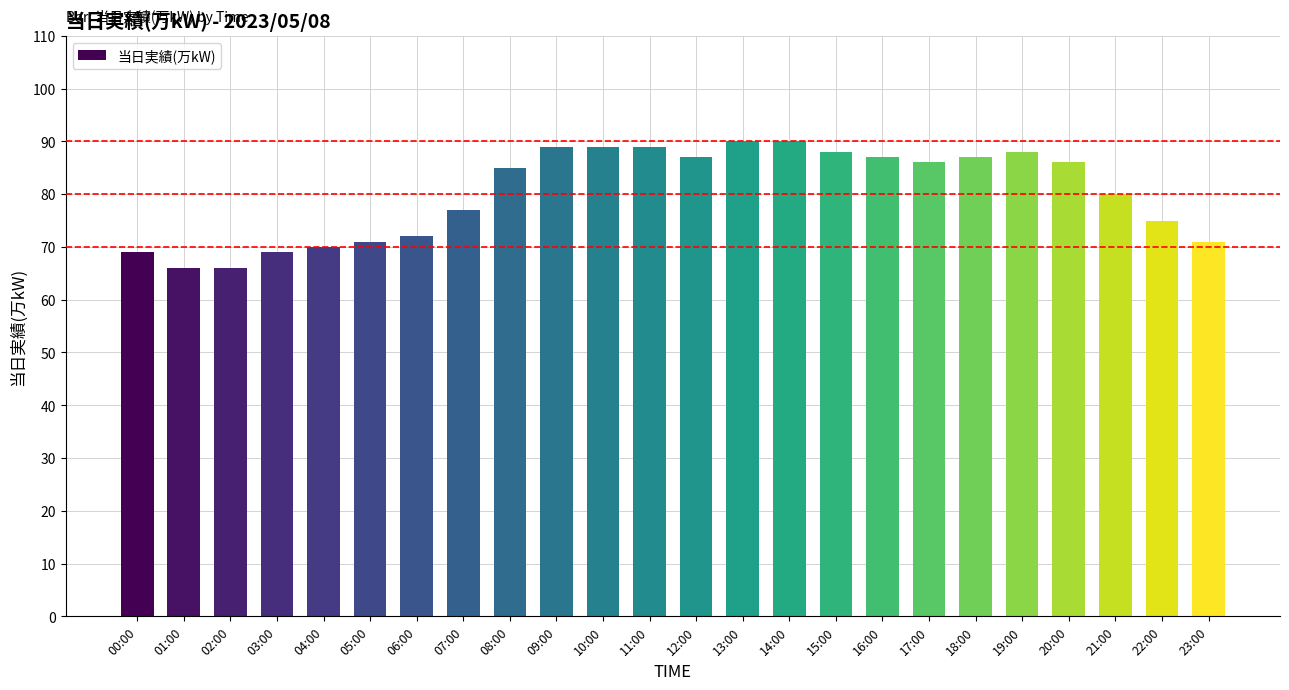

Reading left to right, transcribe all the data shown in this chart.

00:00=69	01:00=66	02:00=66	03:00=69	04:00=70	05:00=71	06:00=72	07:00=77	08:00=85	09:00=89	10:00=89	11:00=89	12:00=87	13:00=90	14:00=90	15:00=88	16:00=87	17:00=86	18:00=87	19:00=88	20:00=86	21:00=80	22:00=75	23:00=71